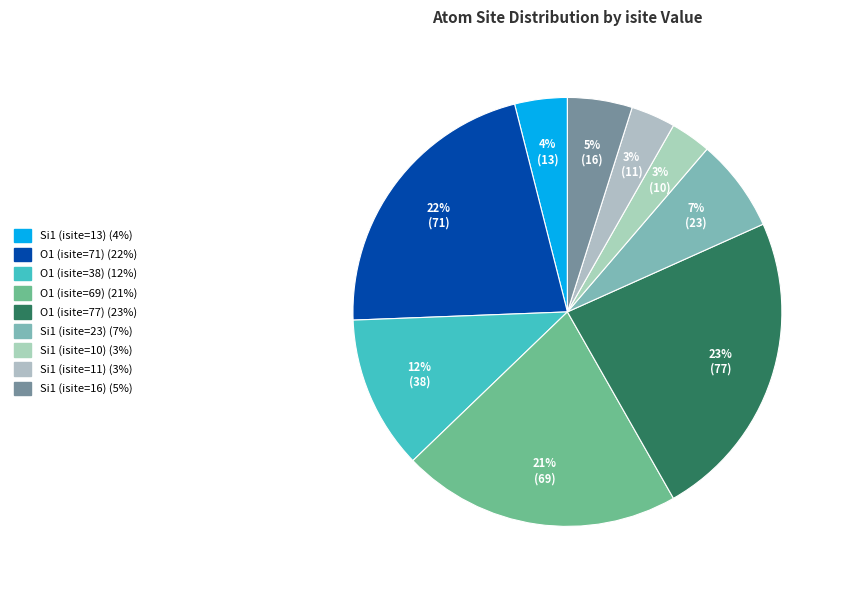

Do Si1 (isite=11) and Si1 (isite=16) together represent more than half of the pie?

No